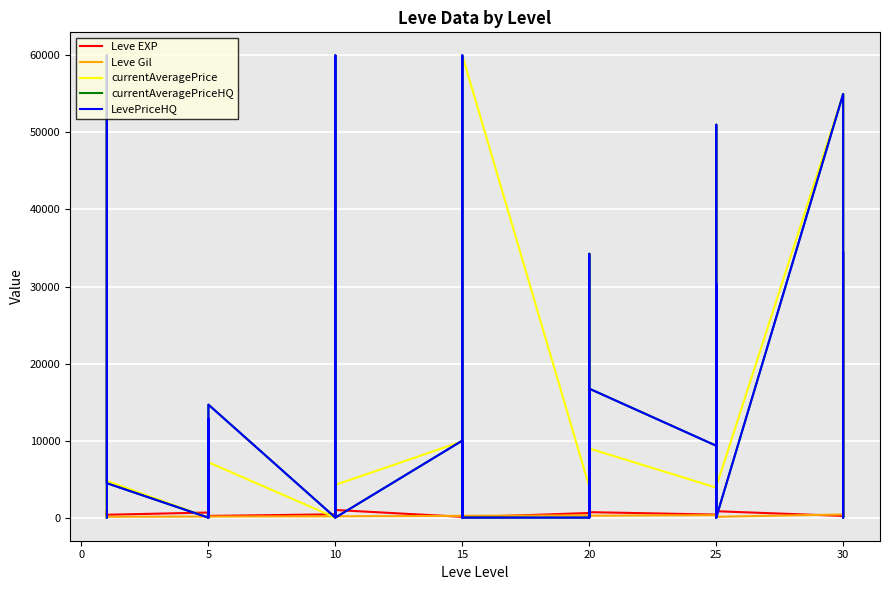

What value does the Leve EXP series have at 5?

220